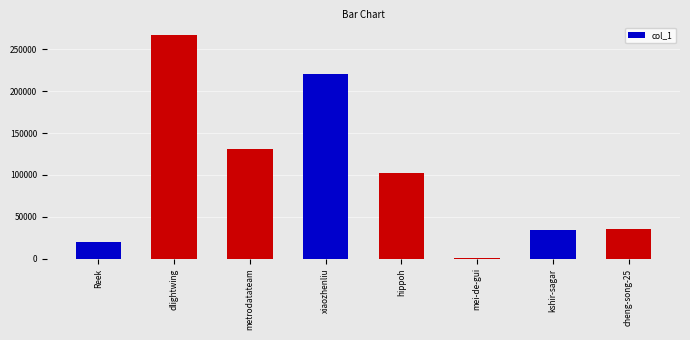

Reading right to left, transcribe all the data shown in this chart.

cheng-song-25=35297	kshir-sagar=33831	mei-de-gui=1279	hippoh=102482	xiaozhenliu=220336	metrodatateam=130486	dlightwing=267372	Reek=19830